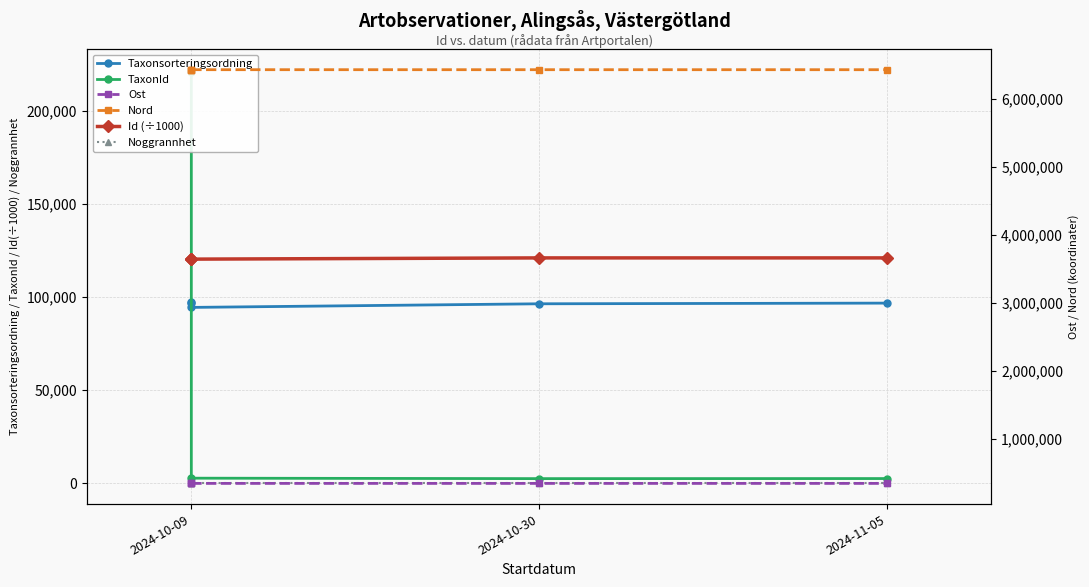

How many interior local valleys does the Id (÷1000) series have?

1